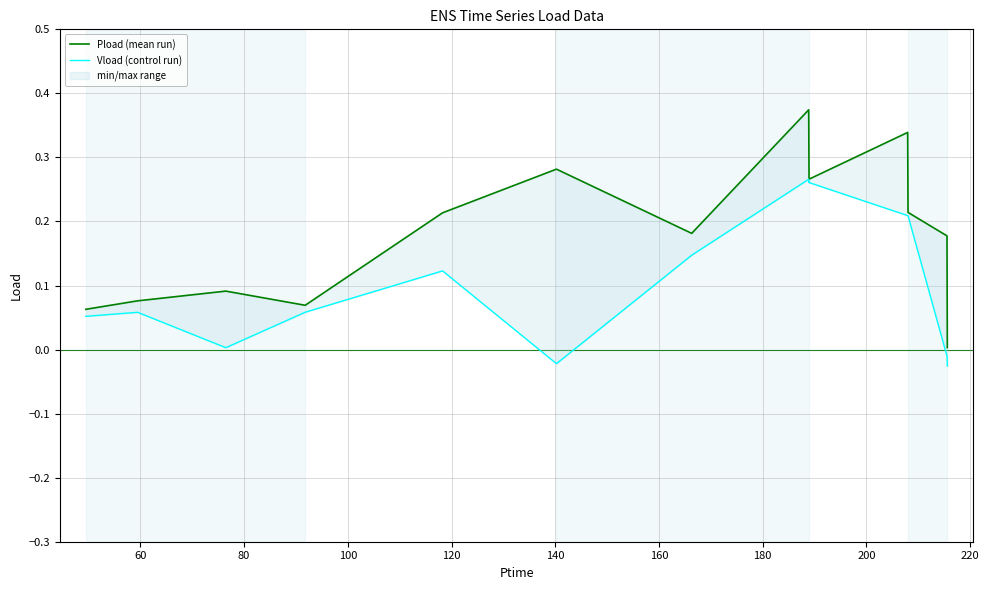

The Pload (mean run) series shows 0.1 at 240. True or false?

False